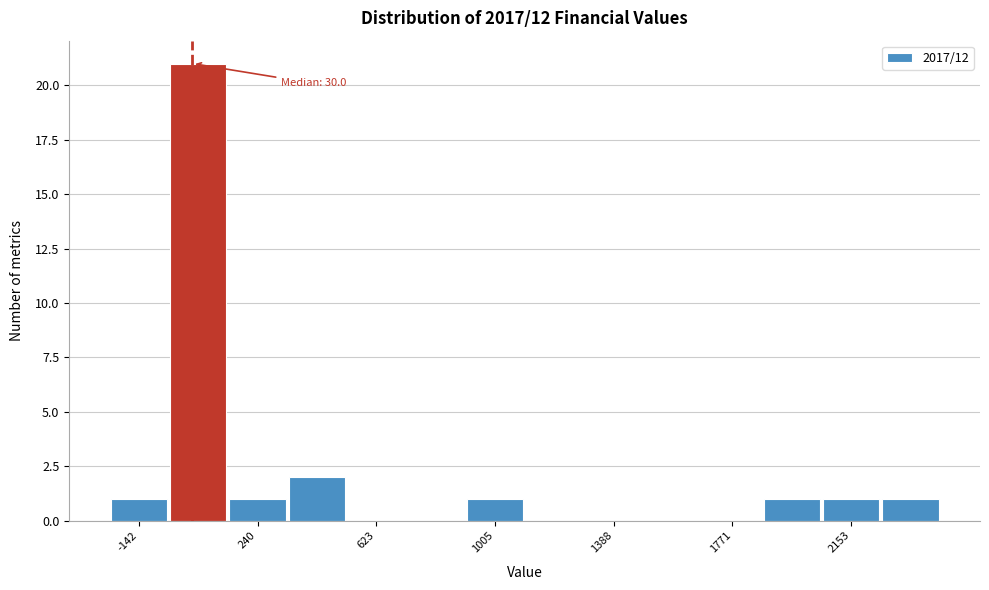

Around what value on the x-axis is the tallest bar? Give the approximate position of its centre, as read against the axis.

50